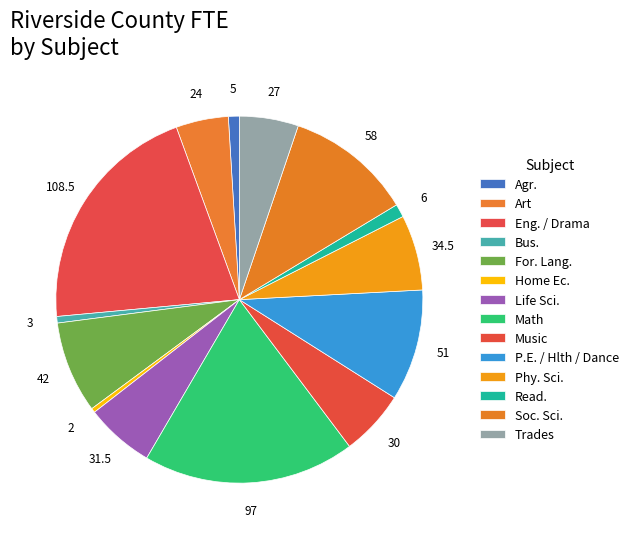

Count the number of slices in the pie.

14